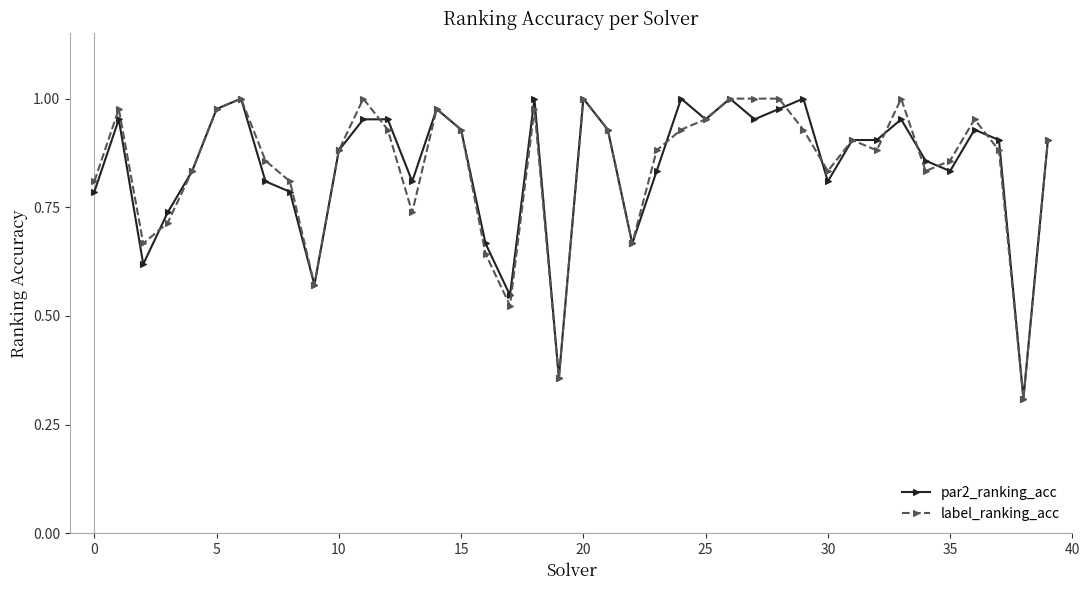

What is the minimum value for label_ranking_acc?

0.3